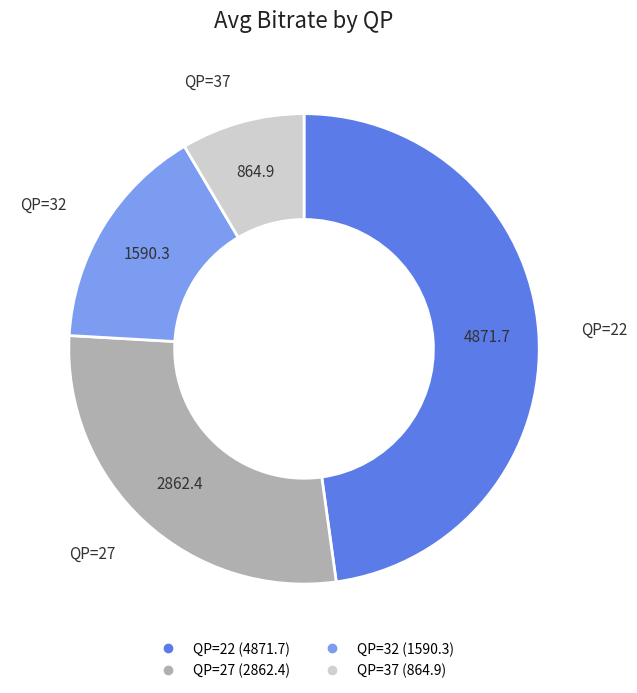

Is there any slice that represents more than half of the pie?

No